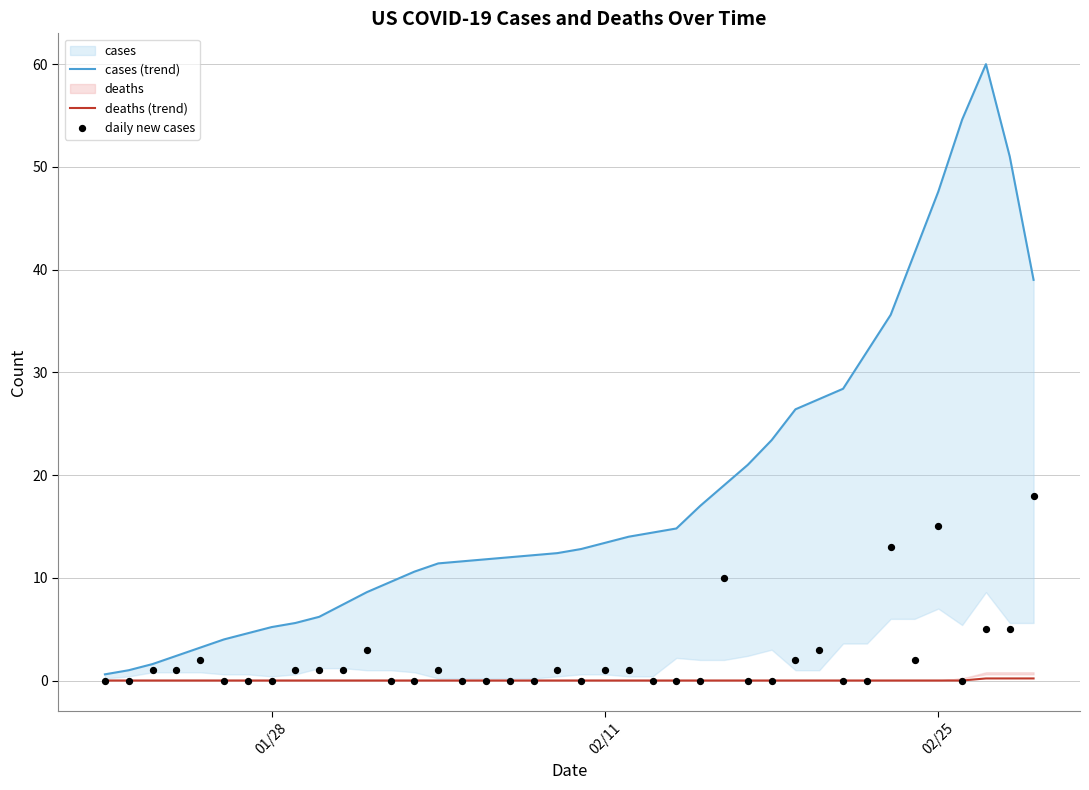

Which series has the largest total across all categories?

cases (trend)